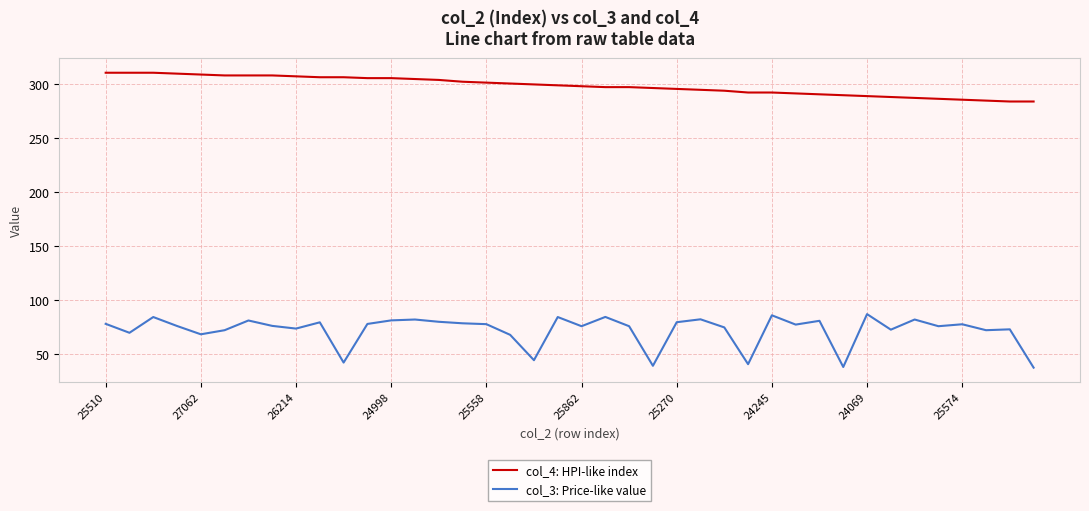

Which series has the widest spread of values?

col_3: Price-like value